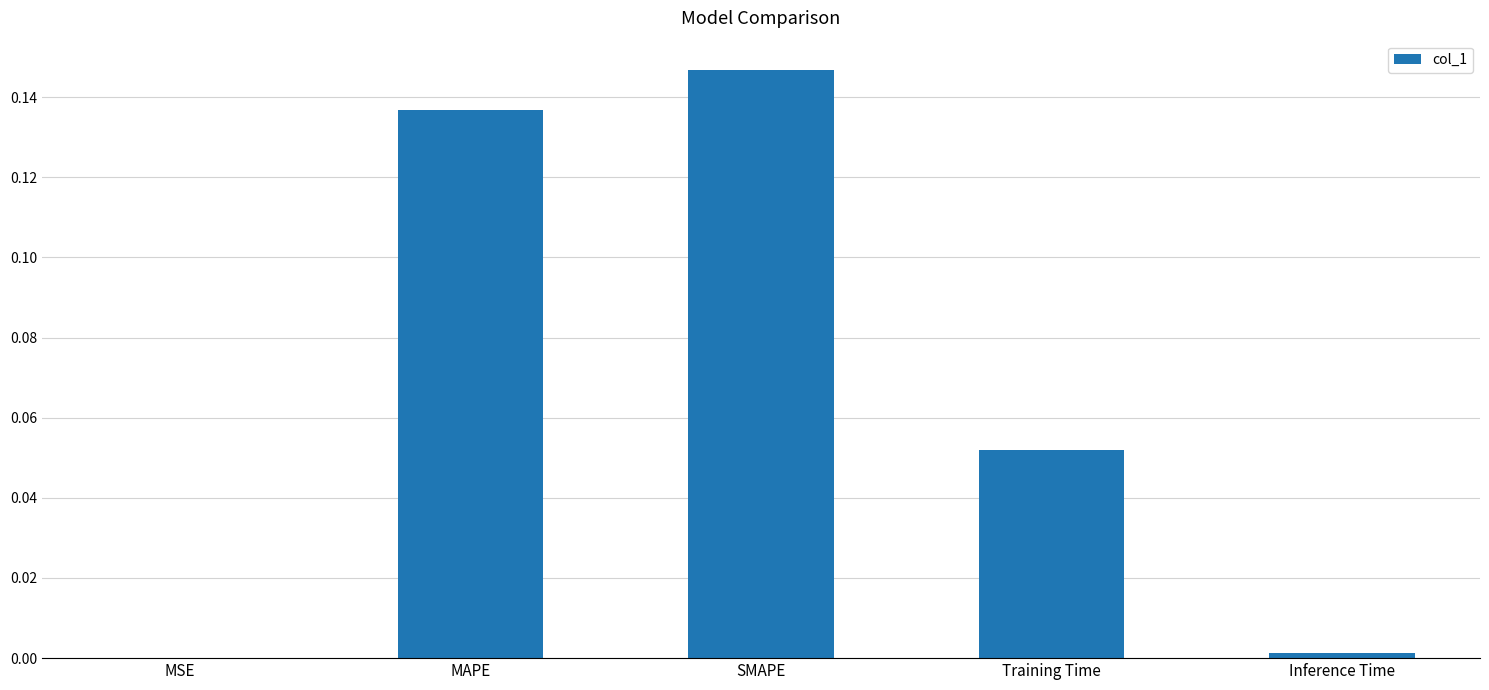

Between Inference Time and SMAPE, which is larger?

SMAPE